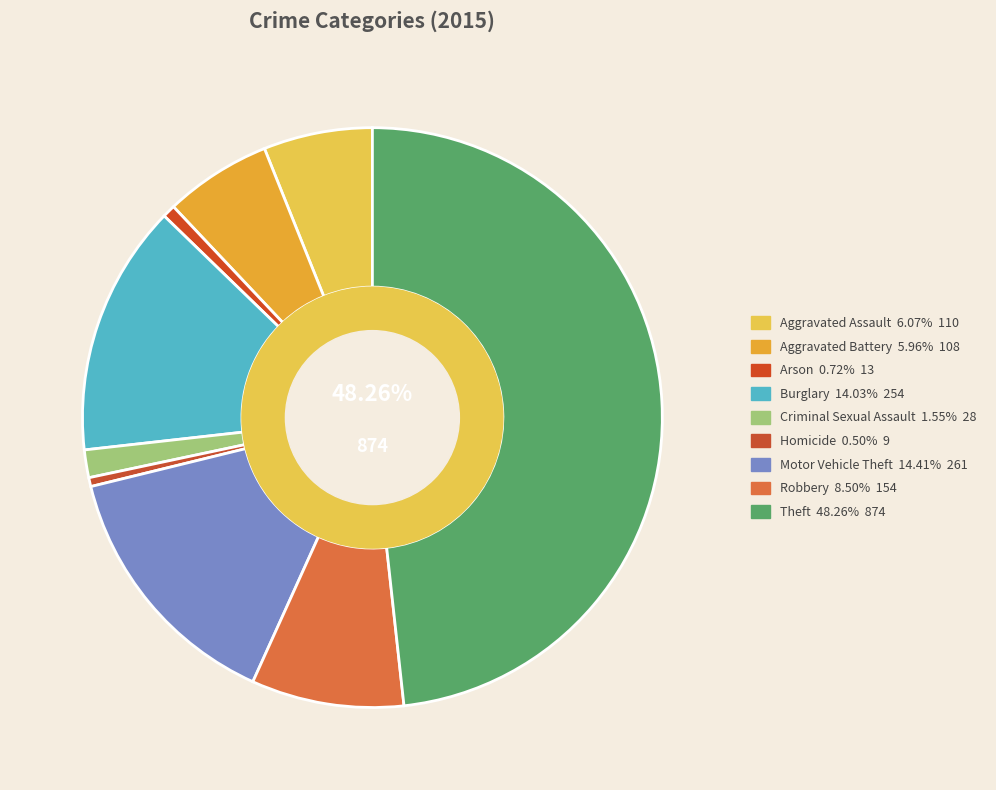

Which slice is the largest?

Theft